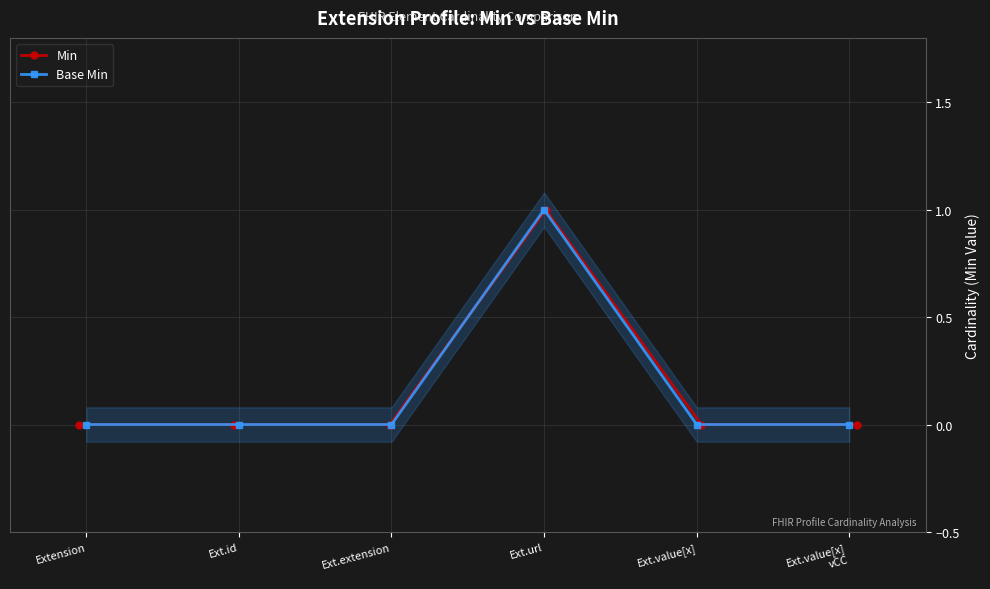

Reading right to left, transcribe all the data shown in this chart.

Min: 0	0	1	0	0	0
Base Min: 0	0	1	0	0	0